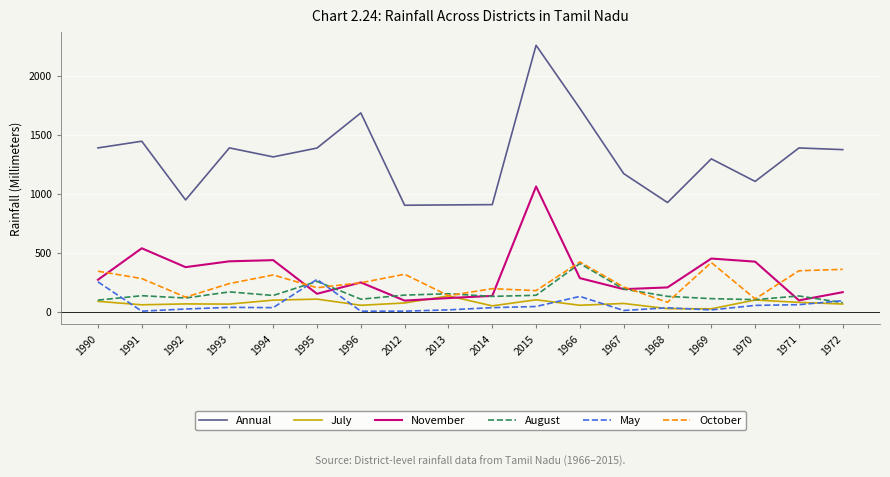

What is the average value of the Annual series?

1305.7